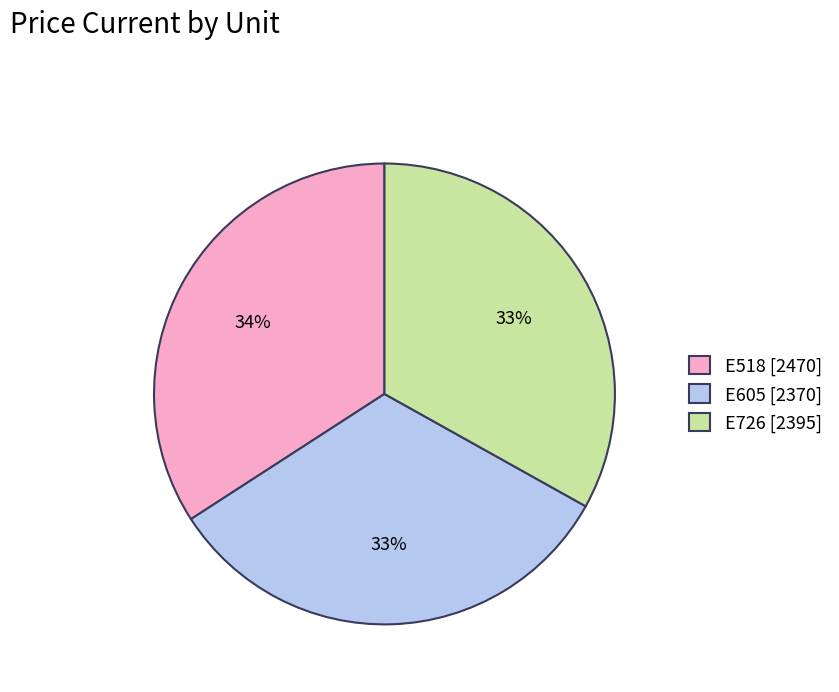

How many slices are in this pie chart?

3